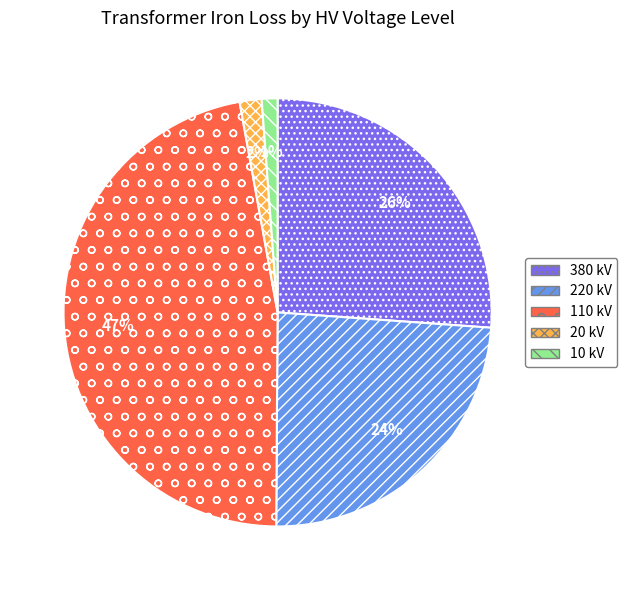

Combined, do 20 kV and 10 kV account for over 50%?

No